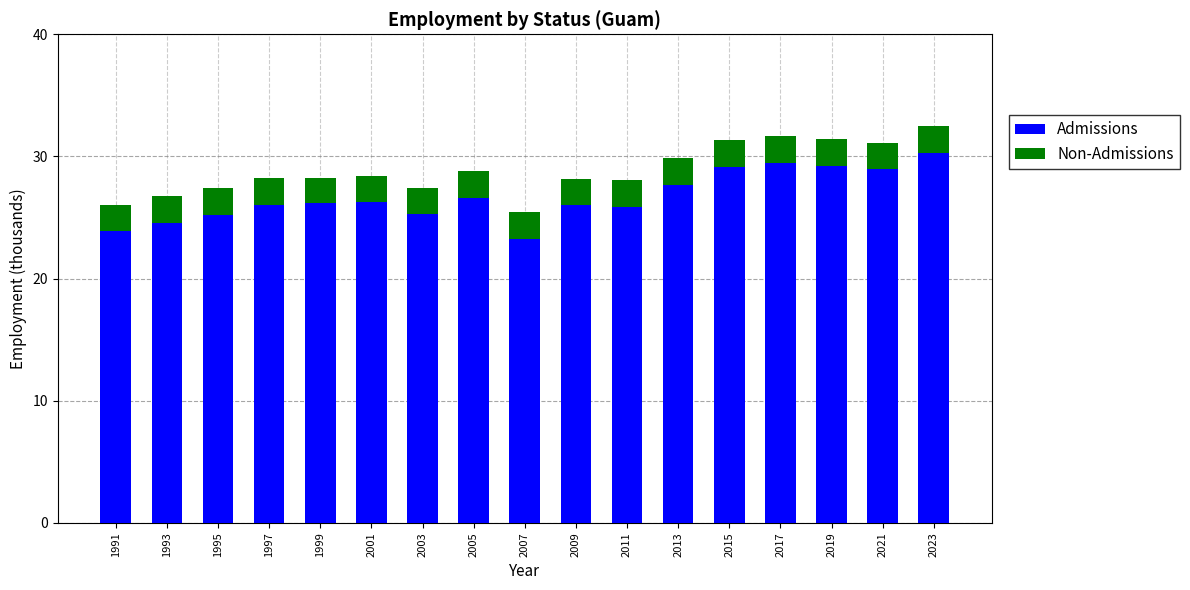

What is the difference between the Admissions values at 2017 and 2005?

2.9